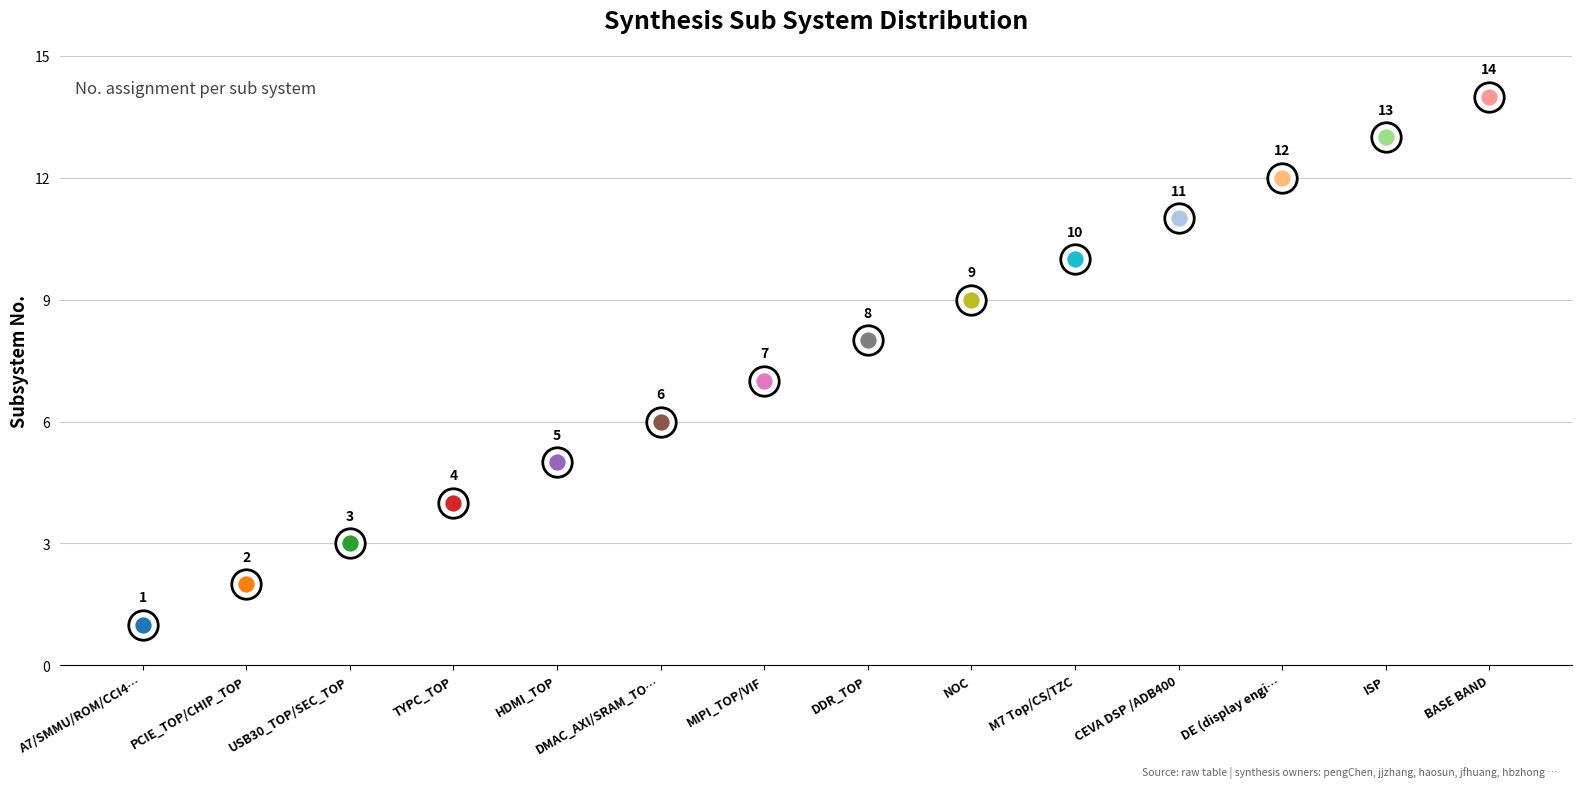

What is the ratio of the value at PCIE_TOP/CHIP_TOP to the value at DE (display enginee)/H264/H265/JPEG?

0.2